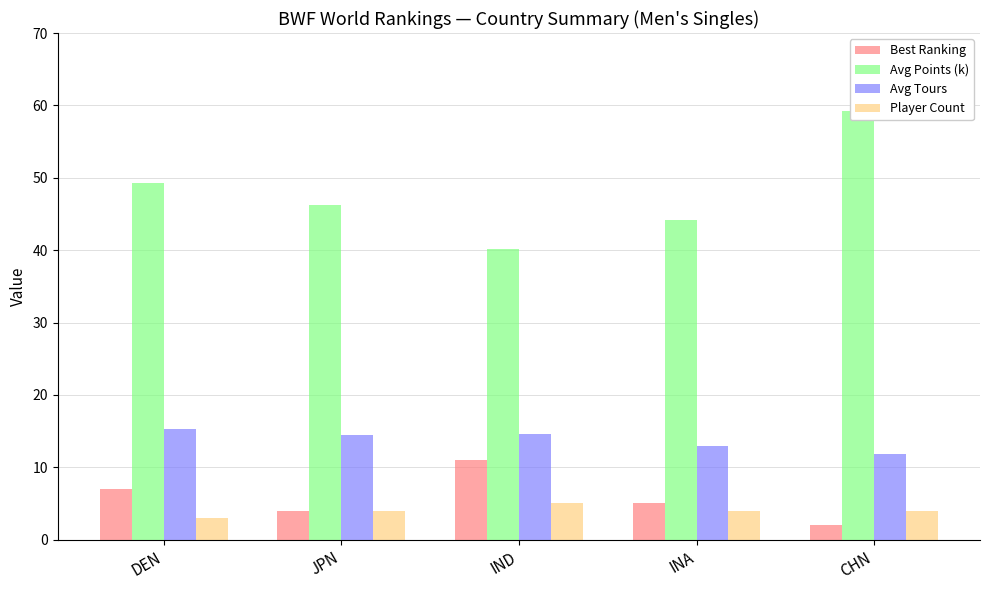

Which label corresponds to the largest value in the chart?

CHN